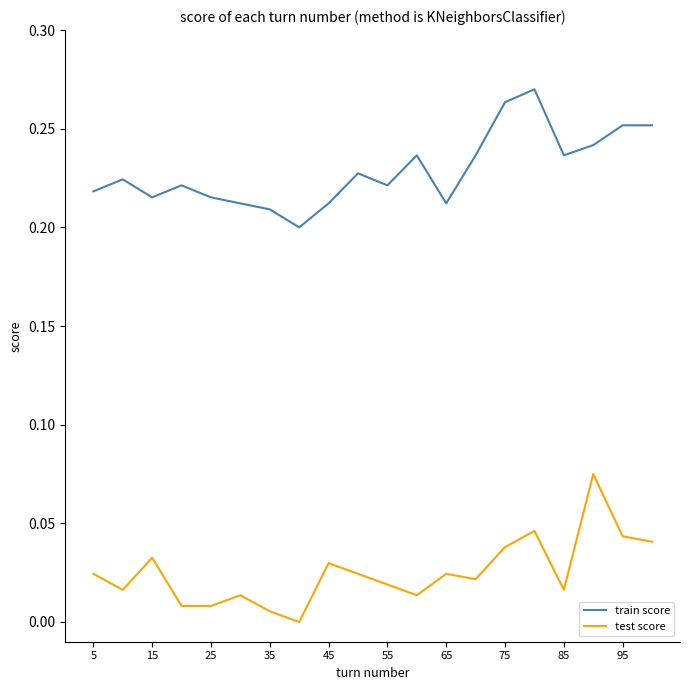

Which series has the largest total across all categories?

train score